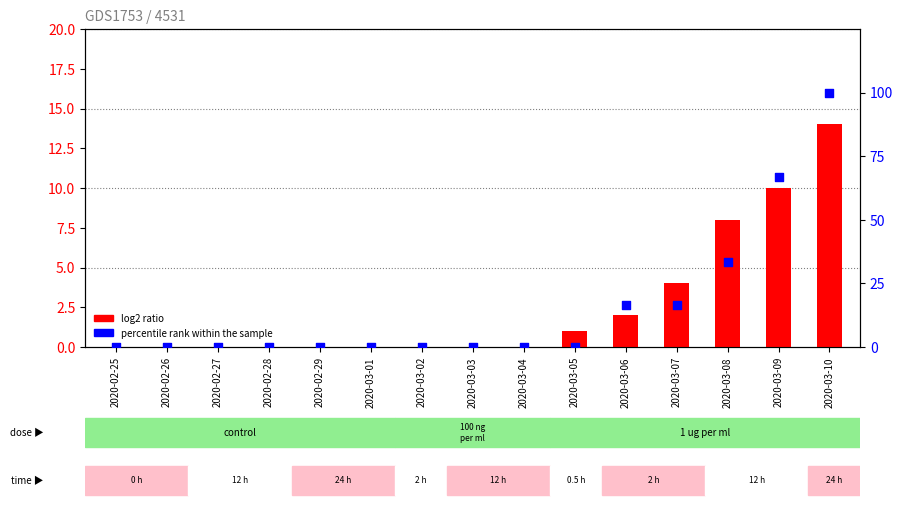

Which series reaches the minimum Y coordinate?

log2 ratio